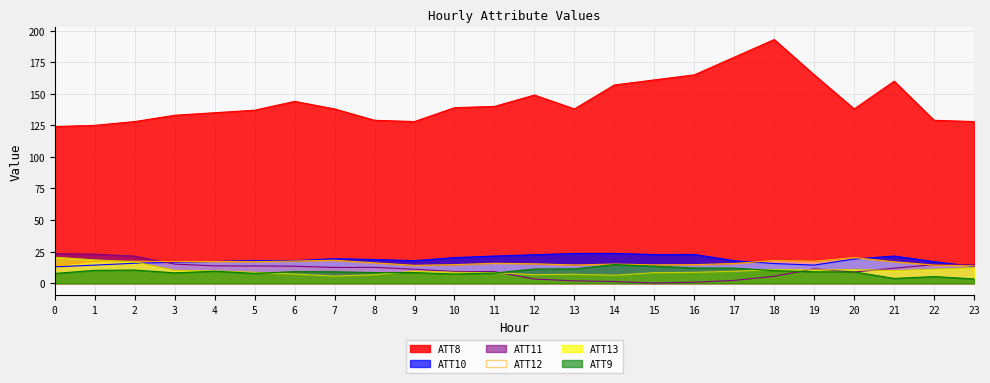

Reading left to right, transcribe all the data shown in this chart.

ATT8: 0=124.0	1=125.0	2=128.0	3=133.0	4=135.0	5=137.0	6=144.0	7=138.0	8=129.0	9=128.0	10=139.0	11=140.0	12=149.0	13=138.0	14=157.0	15=161.0	16=165.0	17=179.0	18=193.0	19=165.0	20=138.0	21=160.0	22=129.0	23=128.0
ATT9: 0=7.7	1=10.1	2=10.4	3=8.1	4=9.4	5=7.7	6=9.1	7=9.0	8=8.4	9=8.3	10=7.2	11=8.0	12=11.2	13=11.3	14=14.7	15=13.4	16=12.0	17=11.9	18=9.9	19=9.0	20=8.9	21=3.7	22=5.2	23=3.3
ATT10: 0=12.9	1=14.2	2=15.8	3=16.5	4=17.2	5=17.9	6=17.8	7=19.3	8=18.7	9=17.8	10=20.2	11=21.4	12=22.5	13=23.5	14=23.5	15=22.7	16=22.7	17=17.7	18=15.5	19=14.3	20=19.1	21=21.5	22=17.0	23=13.2
ATT11: 0=23.3	1=22.9	2=21.4	3=15.1	4=13.7	5=13.6	6=13.4	7=12.4	8=12.5	9=11.0	10=9.2	11=9.1	12=3.2	13=1.8	14=1.3	15=0.1	16=0.7	17=2.1	18=5.4	19=11.3	20=8.8	21=11.8	22=14.6	23=14.6
ATT12: 0=13.9	1=17.3	2=17.3	3=17.1	4=17.1	5=17.0	6=17.5	7=18.1	8=16.1	9=14.1	10=14.6	11=15.7	12=15.3	13=14.4	14=15.1	15=14.5	16=14.6	17=15.5	18=17.9	19=17.4	20=20.3	21=16.9	22=14.3	23=13.7
ATT13: 0=20.5	1=18.4	2=16.9	3=10.1	4=9.7	5=8.6	6=7.2	7=5.5	8=6.7	9=9.6	10=8.6	11=8.3	12=6.7	13=7.0	14=6.3	15=8.3	16=8.5	17=9.4	18=10.7	19=10.4	20=10.7	21=9.9	22=11.1	23=12.2